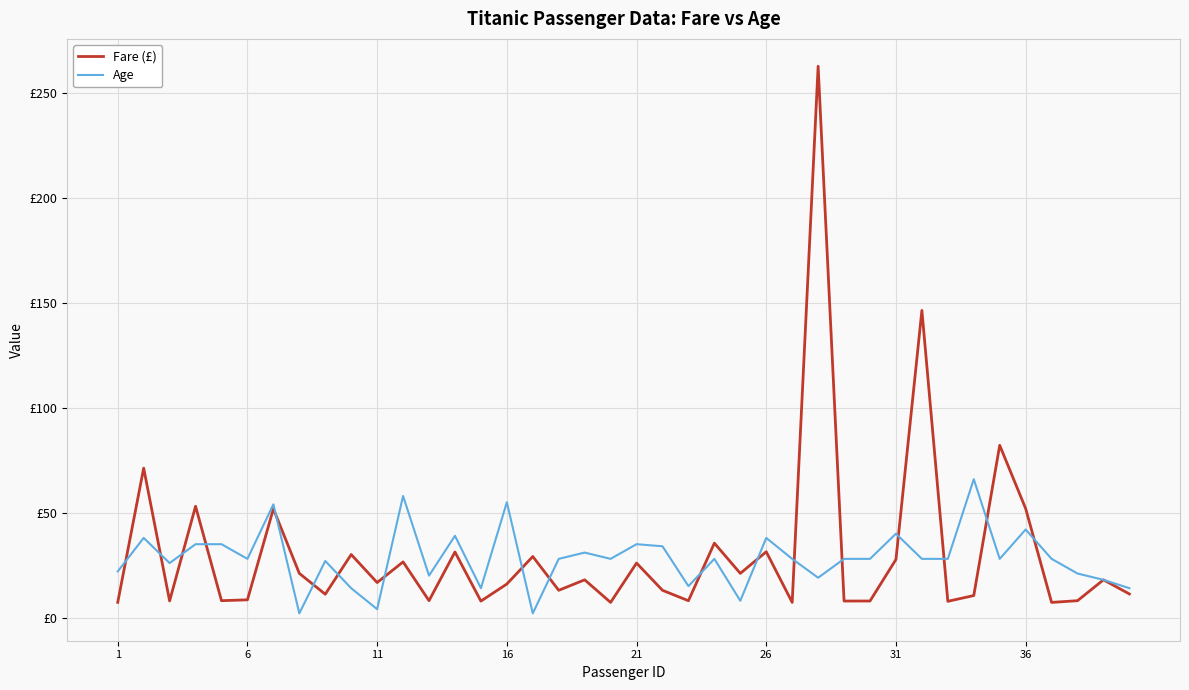

What are all the series names shown in the legend?

Fare (£), Age